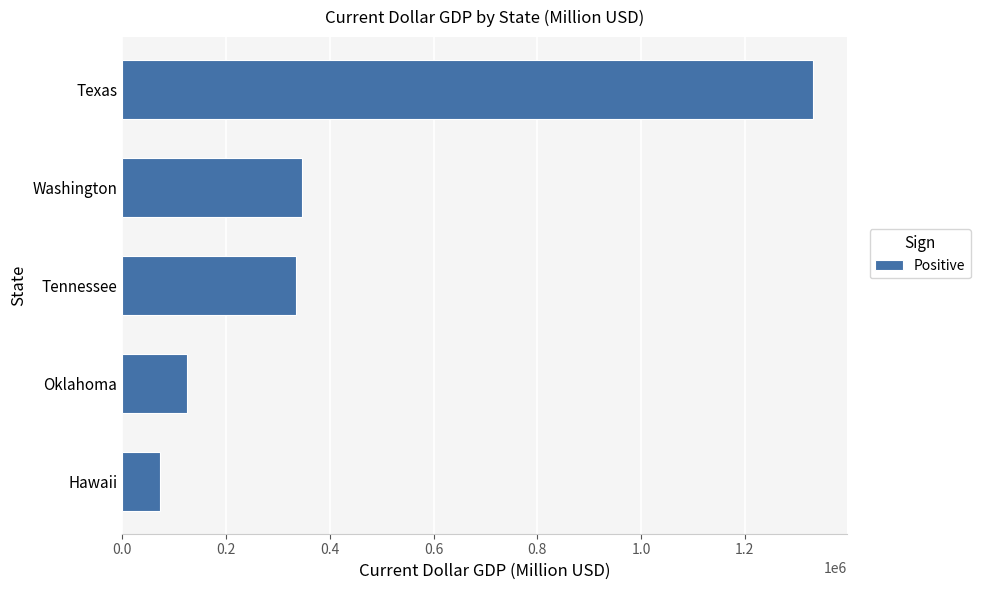

Rank the categories by value from lowest to highest.

Hawaii, Oklahoma, Tennessee, Washington, Texas